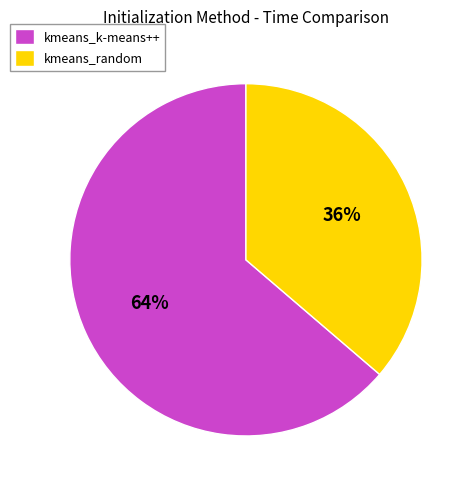

What percentage is the kmeans_k-means++ slice, to the nearest percent?

64%